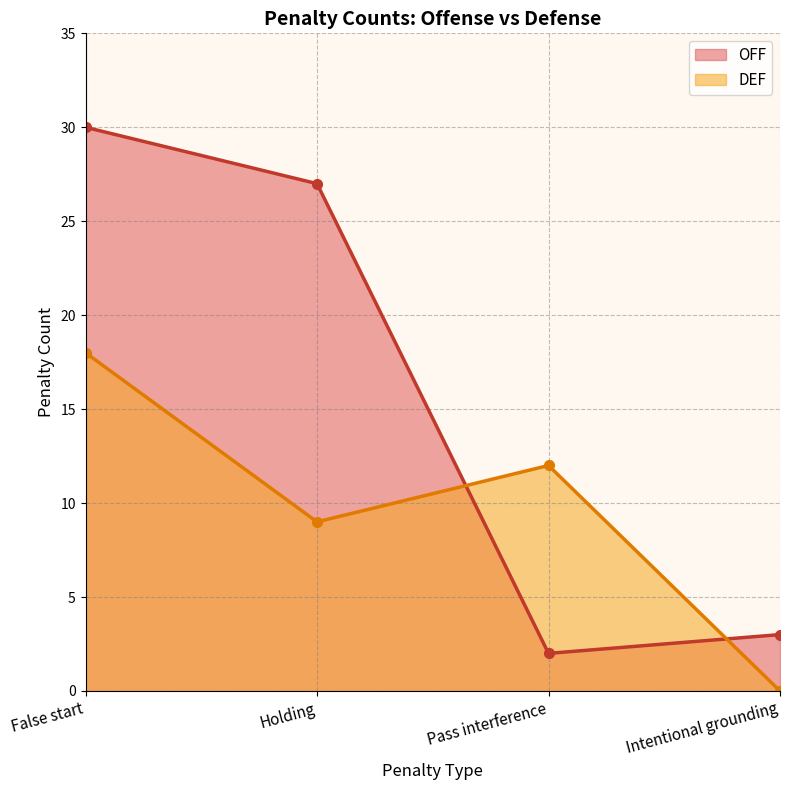

What is the label of the 4th point from the right?

False start